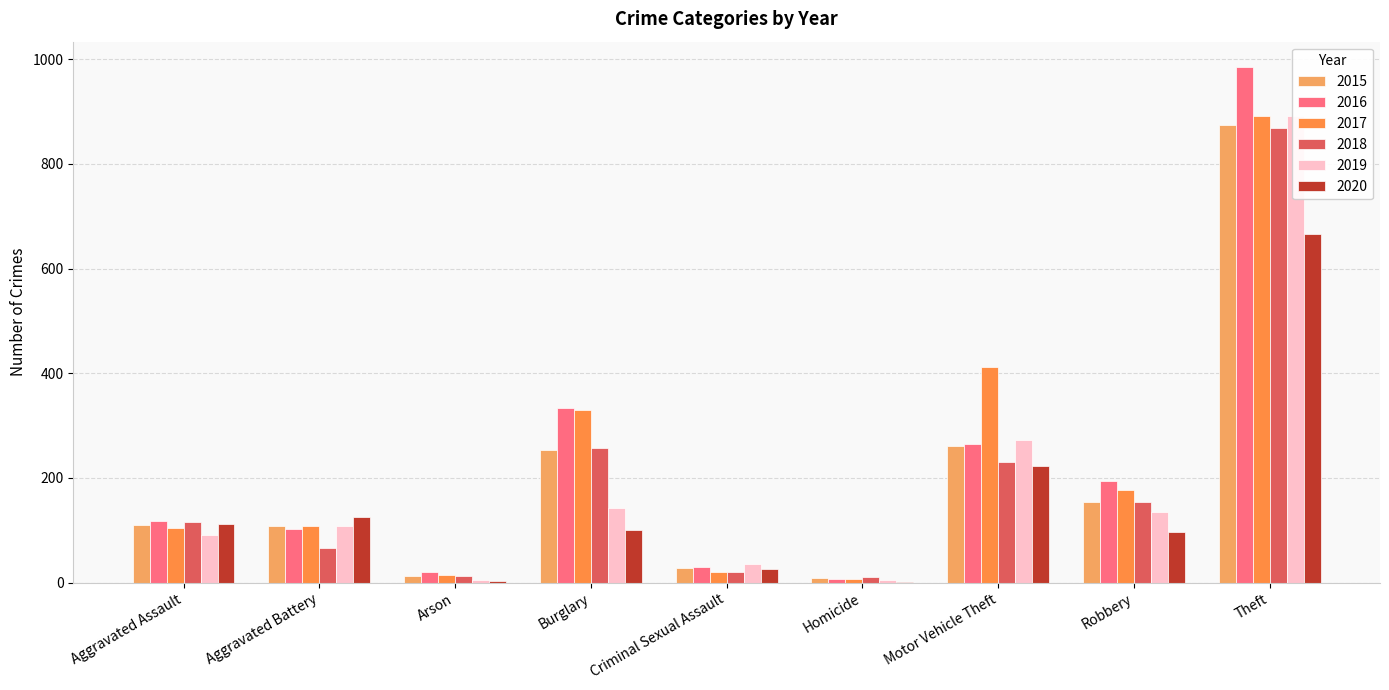

What is the maximum value shown in the chart?

984